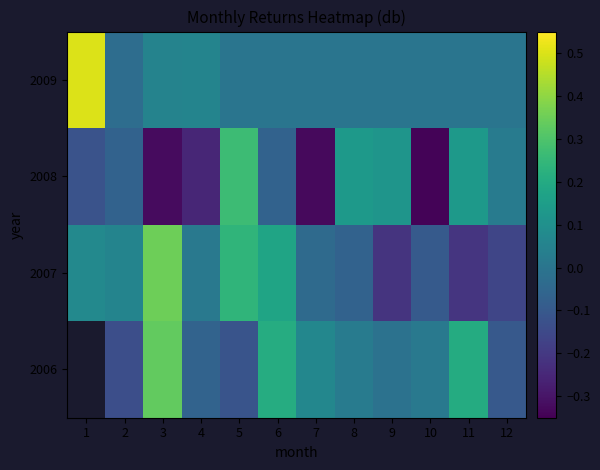

List the labels in order of 2008 value, largest first.

5, 11, 8, 9, 12, 2, 6, 1, 4, 3, 7, 10